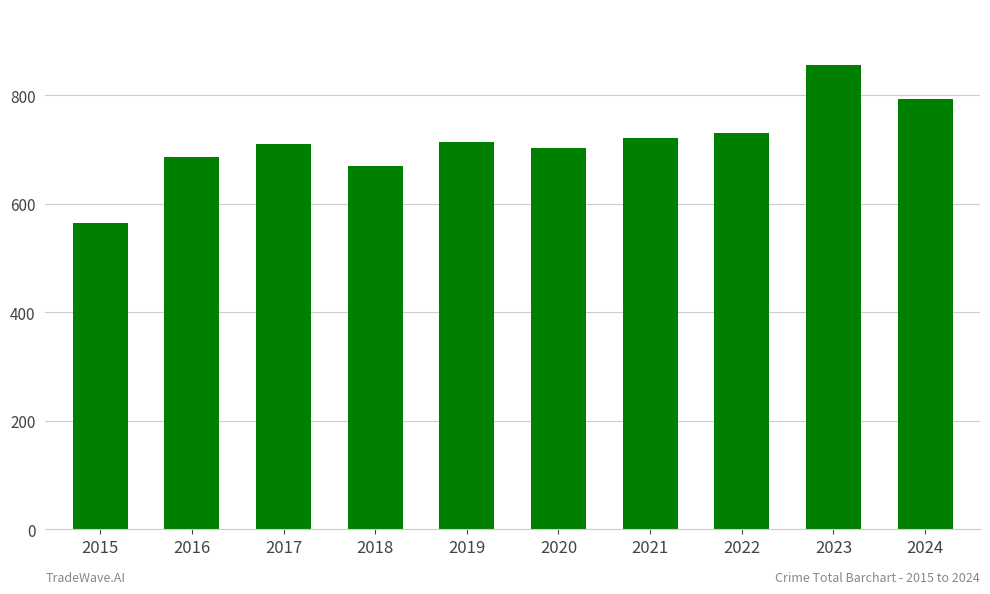

What is the value of the 7th bar from the left?

722